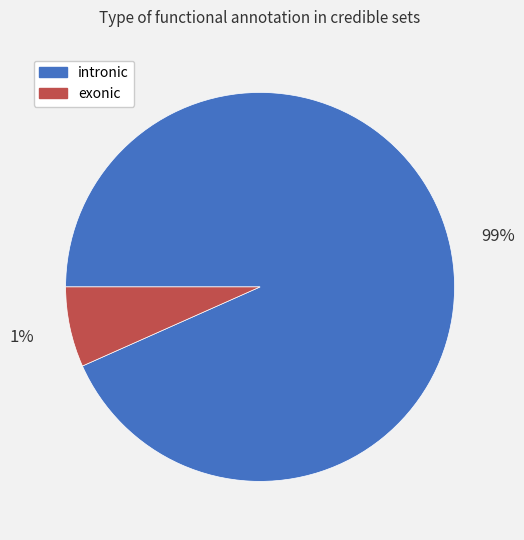

To the nearest percent, what is the difference between the largest and smallest slice percentages?

87%